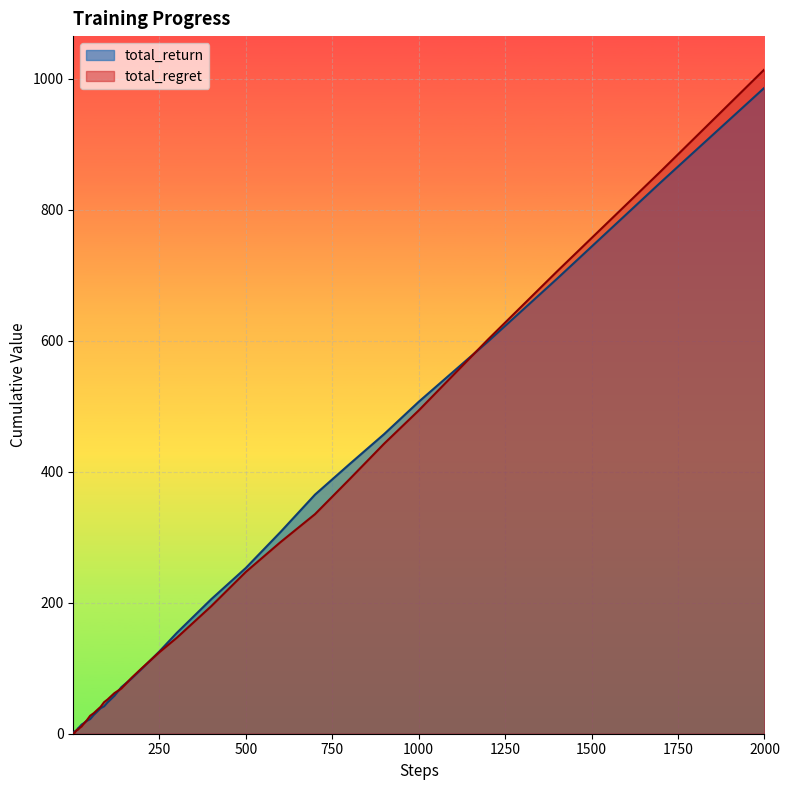

Is it true that total_return equals 752.1 at 1000?

False